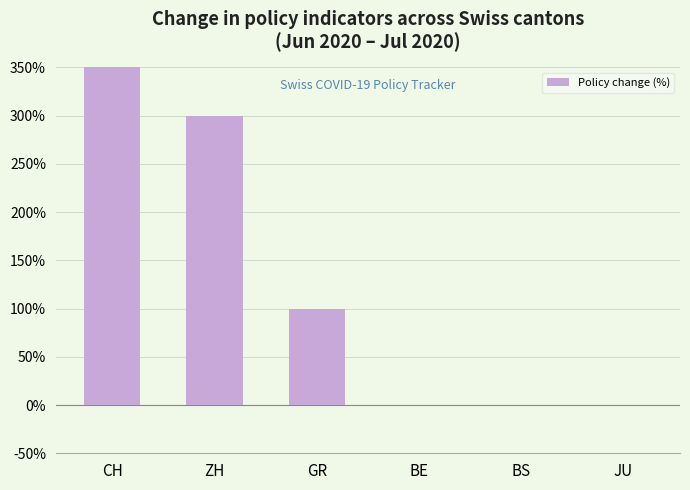

List the labels in order of value, largest first.

CH, ZH, GR, BE, BS, JU